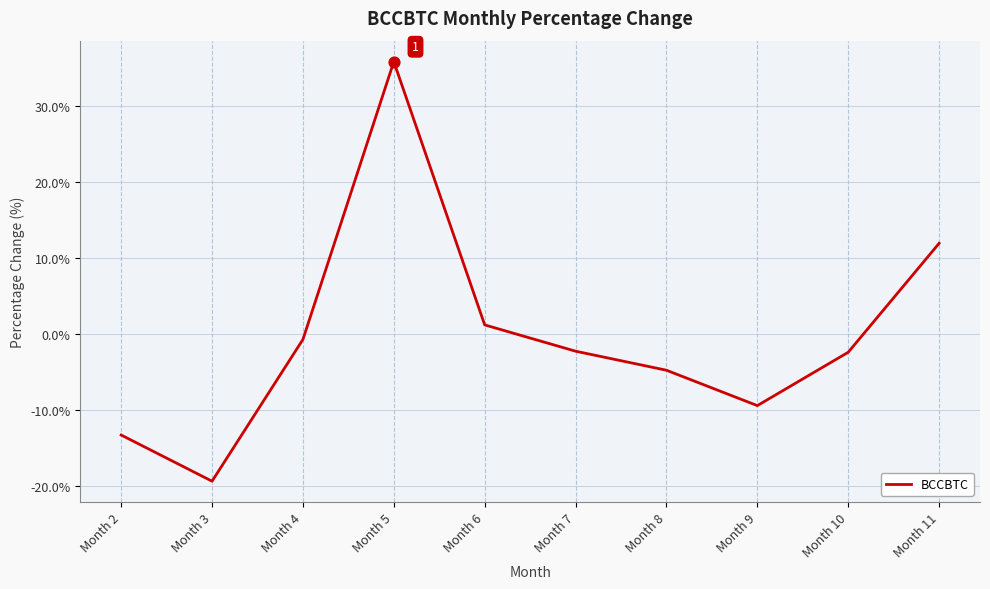

Which has a higher value, Month 6 or Month 9?

Month 6